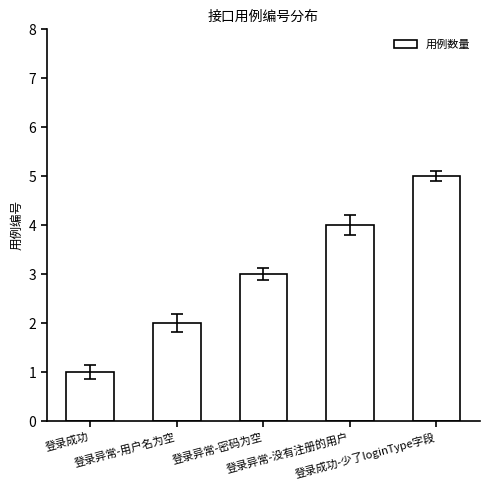

What is the label of the 2nd bar from the right?

登录异常-没有注册的用户